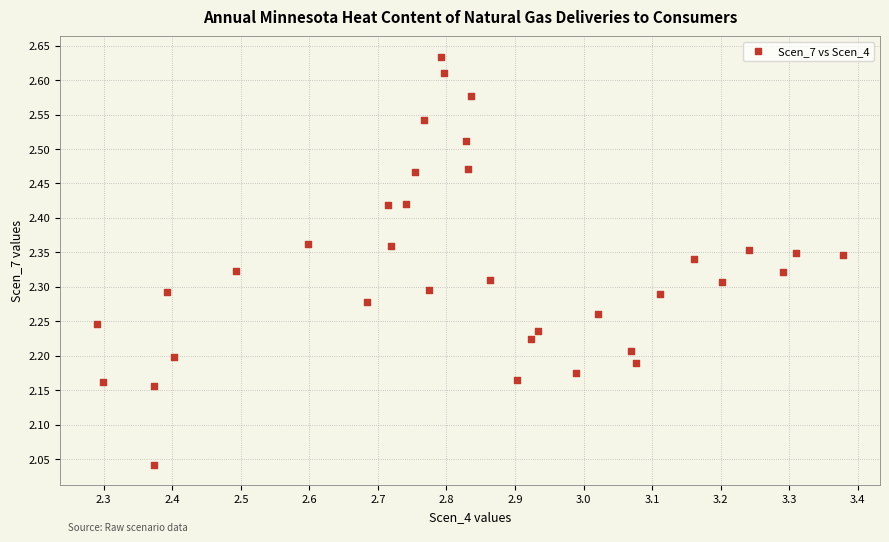

What is the range of X values (max minus min)?

1.1